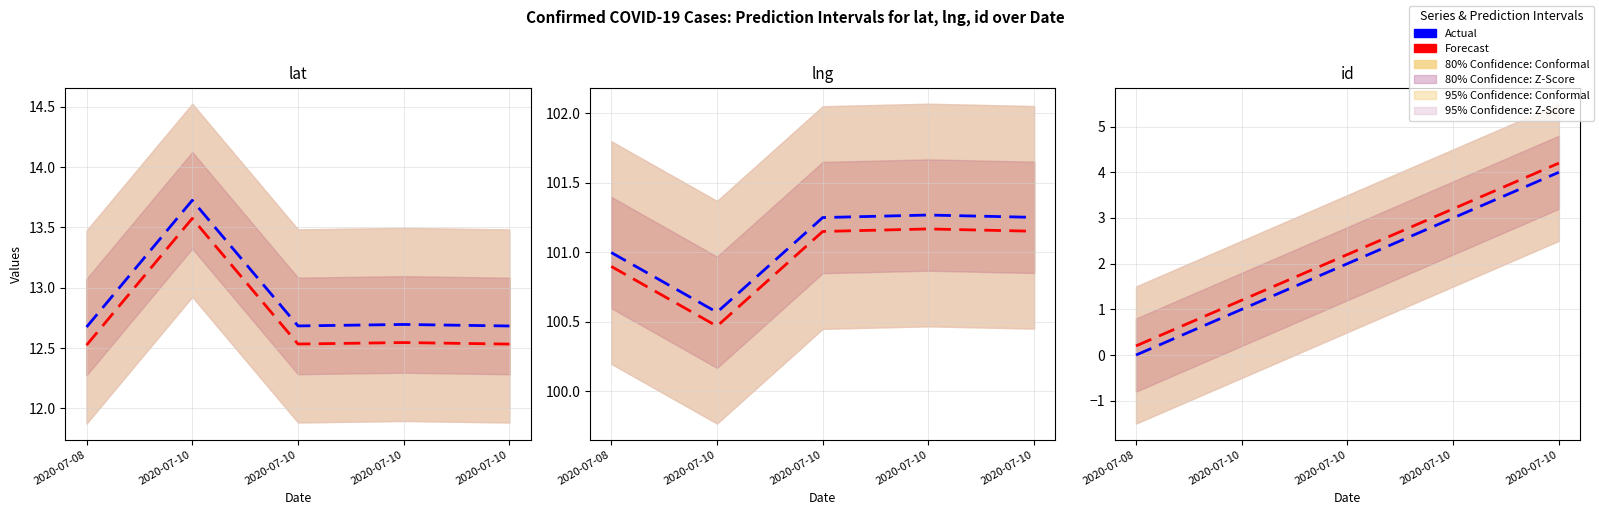

Which category has the highest value in the Forecast (lng) series?

2020-07-10